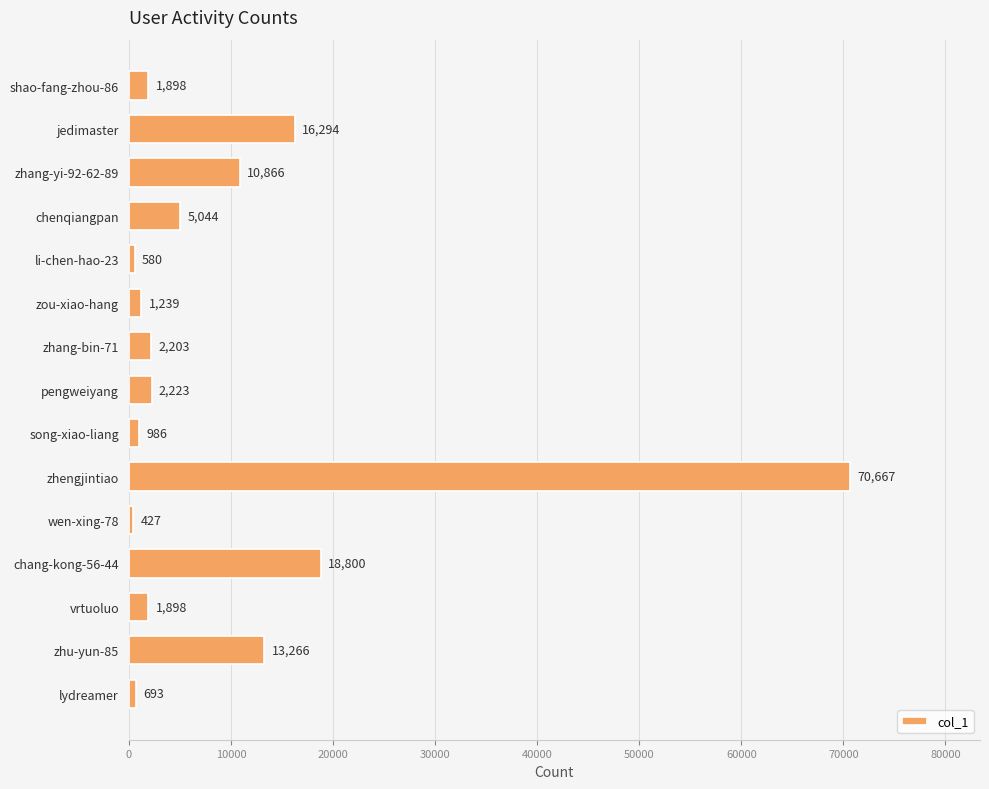

True or false: the data shows 18800 at chang-kong-56-44.

True